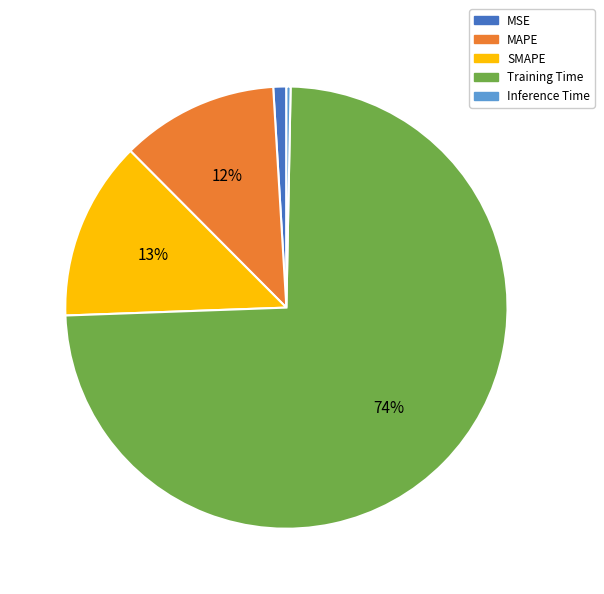

Is MAPE the majority of the pie?

No